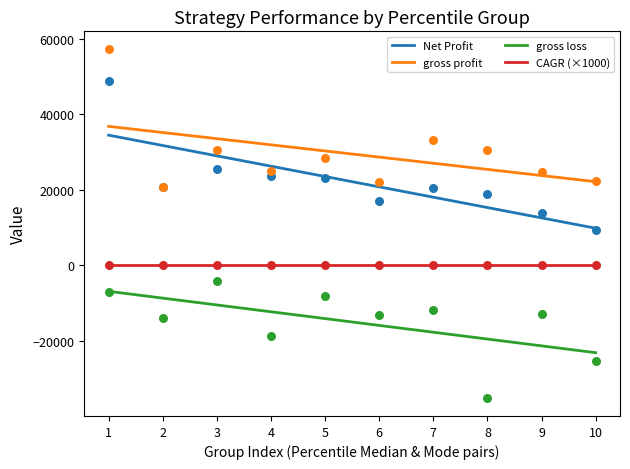

Which series contains the lowest Y value?

gross loss